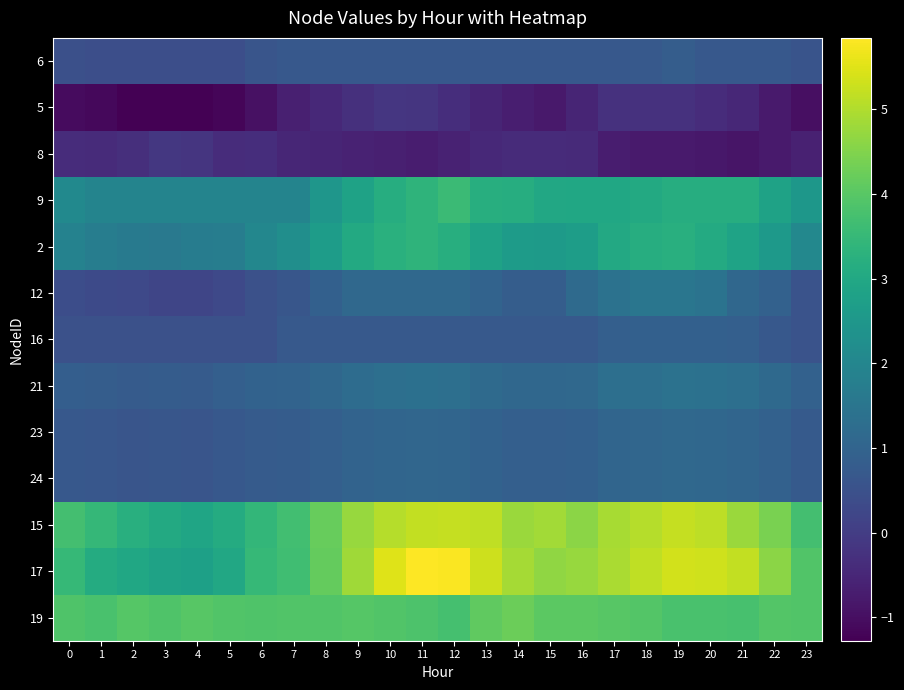

What is the total value across all series at 23?

18.6